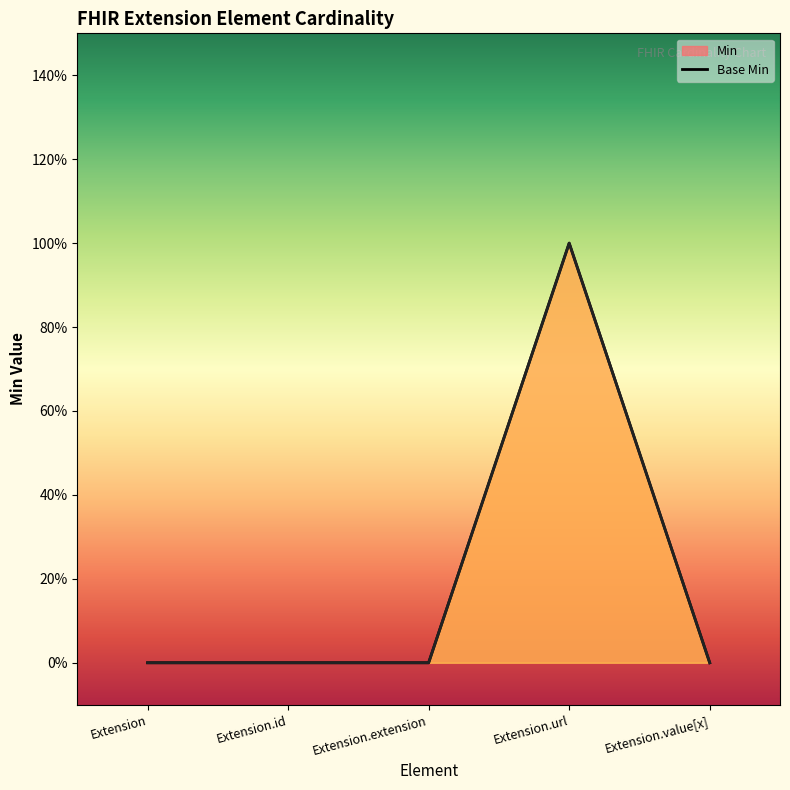

At which label does Min reach its minimum?

Extension